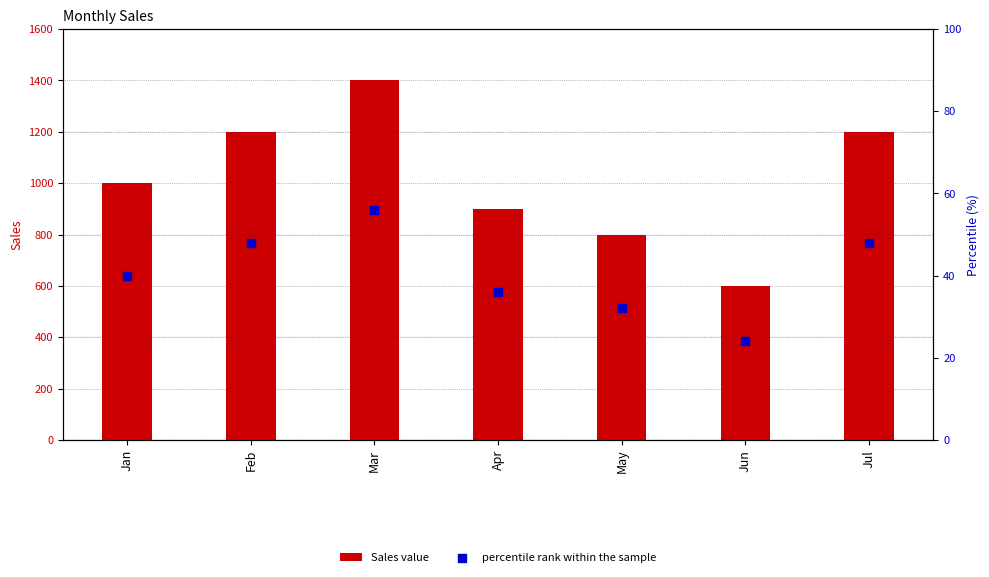

Which series reaches the minimum Y coordinate?

percentile rank within the sample